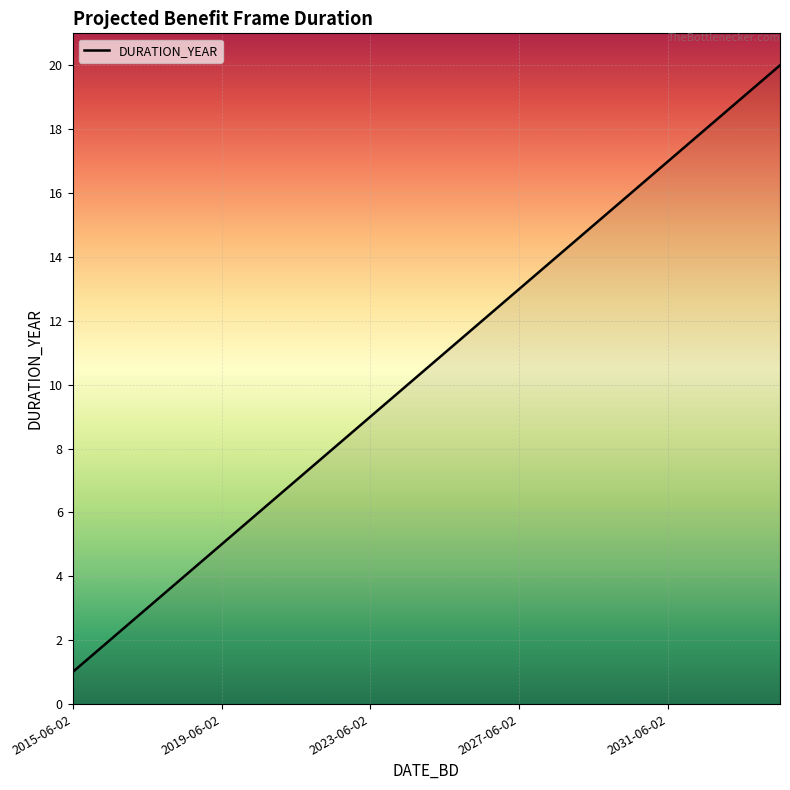

What is the smallest value displayed?

1